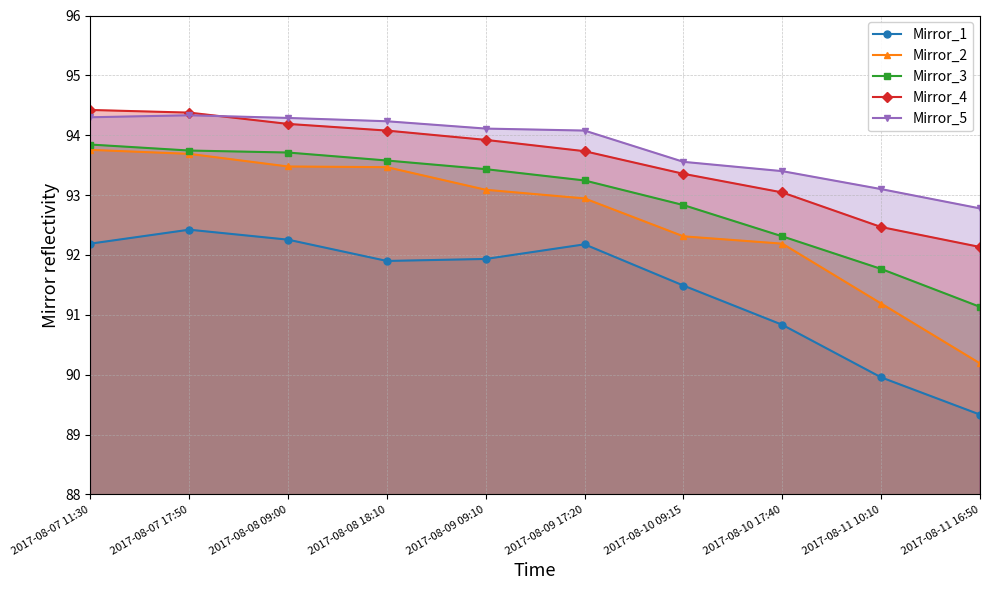

Is it true that Mirror_1 equals 121.9 at 2017-08-09 17:20?

False